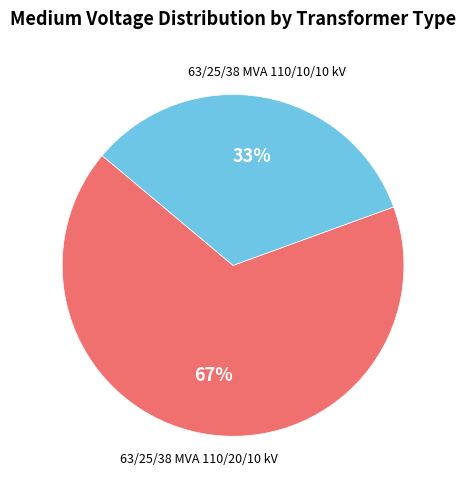

Does any single category account for the majority?

Yes